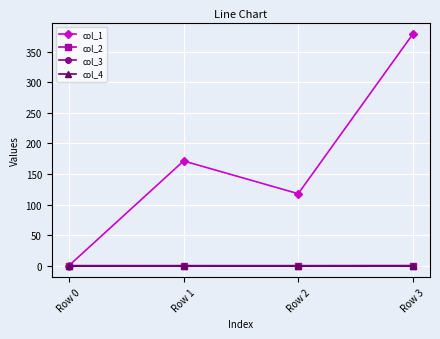

Between Row 2 and Row 1, which is larger?

Row 1